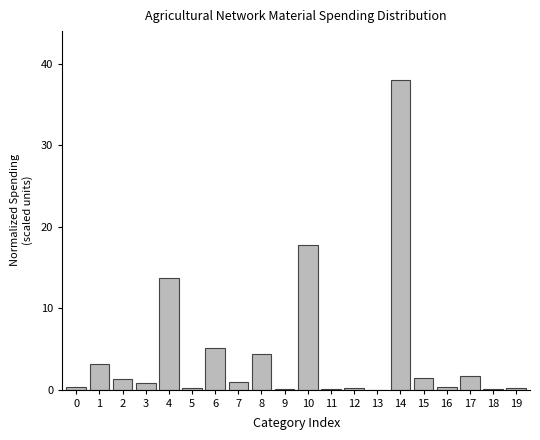

At which category does the chart reach its peak across all series?

14